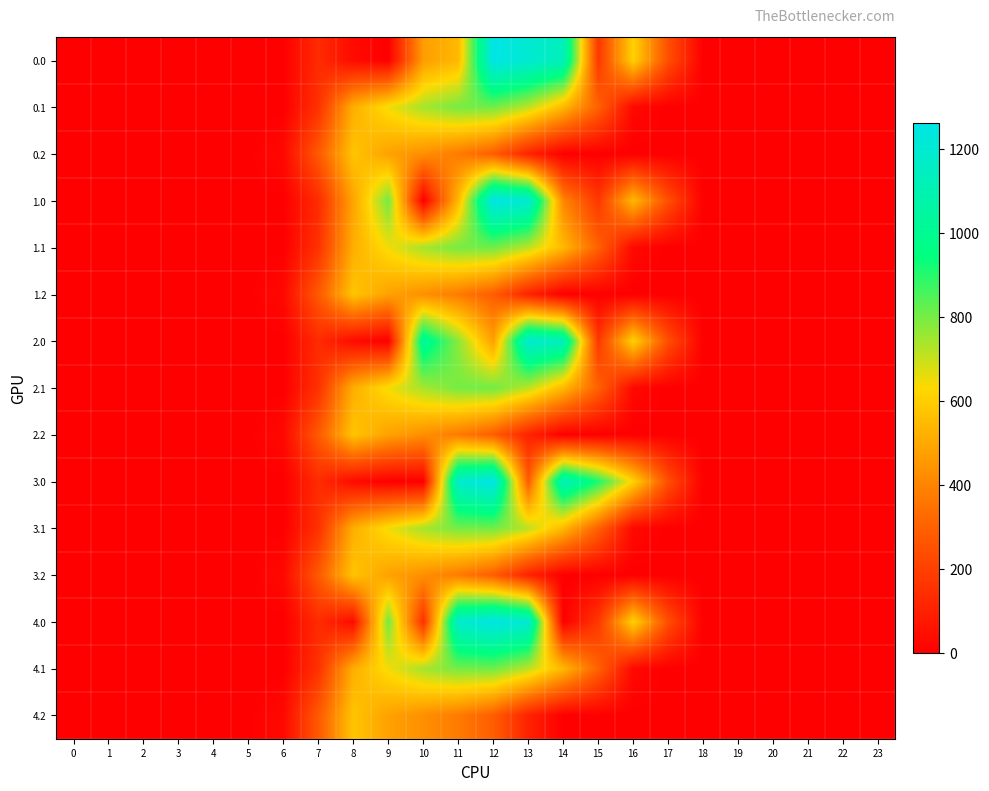

Which has a higher value, 15 or 4?

15